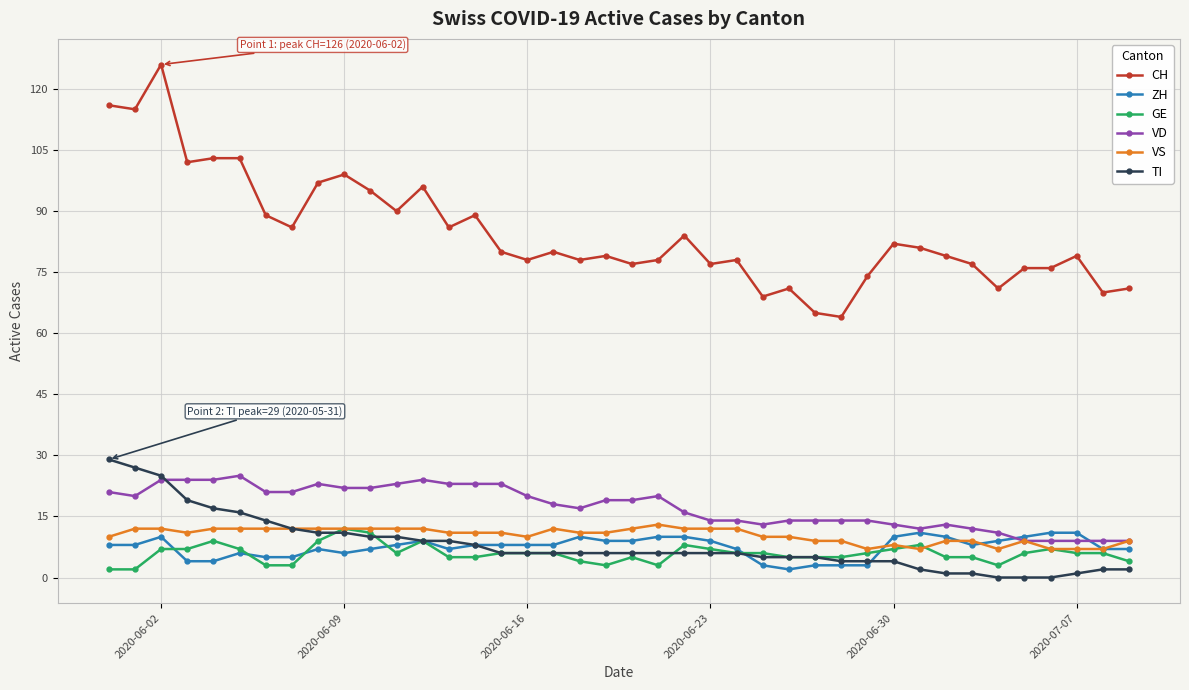

How many ZH values are between 6 and 10?

28